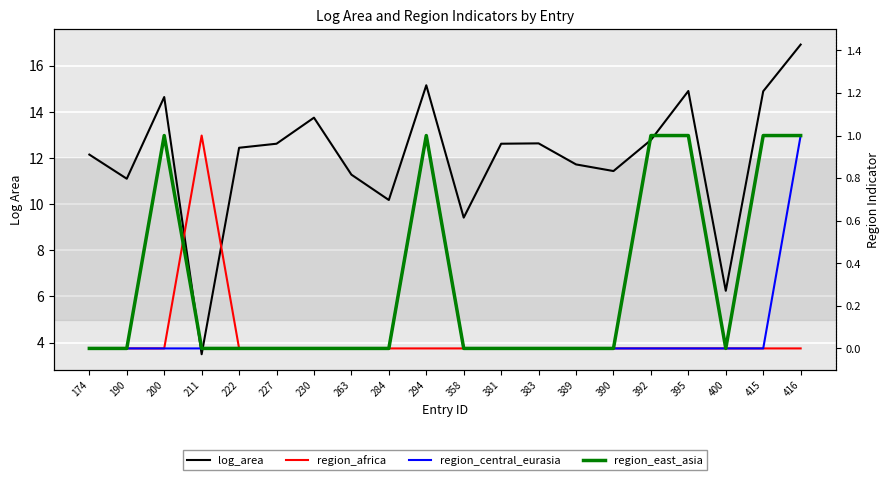

Reading left to right, transcribe all the data shown in this chart.

log_area: 12.1	11.1	14.6	3.5	12.4	12.6	13.7	11.3	10.2	15.2	9.4	12.6	12.6	11.7	11.4	12.8	14.9	6.2	14.9	16.9
region_africa: 0.0	0.0	0.0	1.0	0.0	0.0	0.0	0.0	0.0	0.0	0.0	0.0	0.0	0.0	0.0	0.0	0.0	0.0	0.0	0.0
region_central_eurasia: 0.0	0.0	0.0	0.0	0.0	0.0	0.0	0.0	0.0	1.0	0.0	0.0	0.0	0.0	0.0	0.0	0.0	0.0	0.0	1.0
region_east_asia: 0.0	0.0	1.0	0.0	0.0	0.0	0.0	0.0	0.0	1.0	0.0	0.0	0.0	0.0	0.0	1.0	1.0	0.0	1.0	1.0